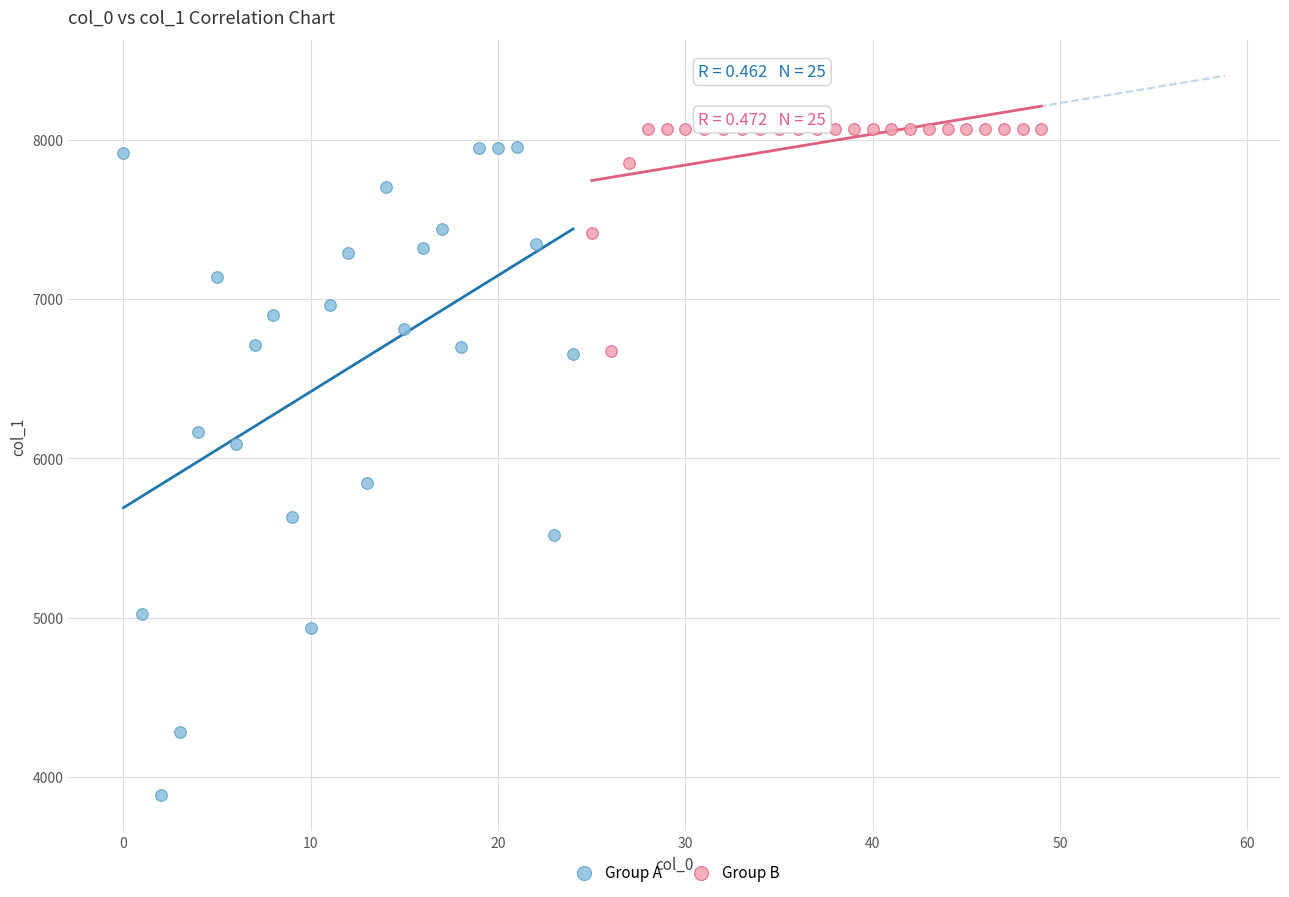

Which series has the widest spread of Y values?

Group A